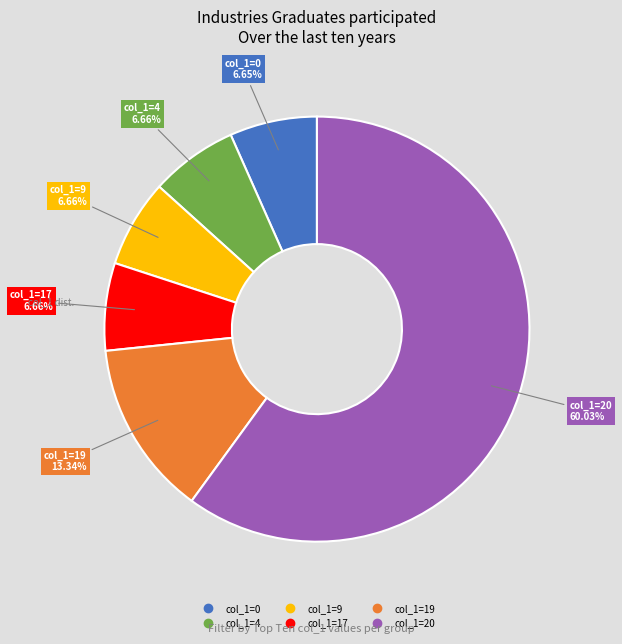

Is there a majority slice in this chart?

Yes